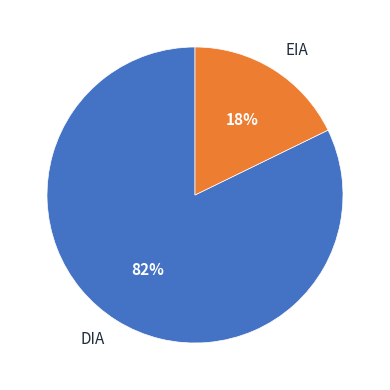

Do EIA and DIA together represent more than half of the pie?

Yes